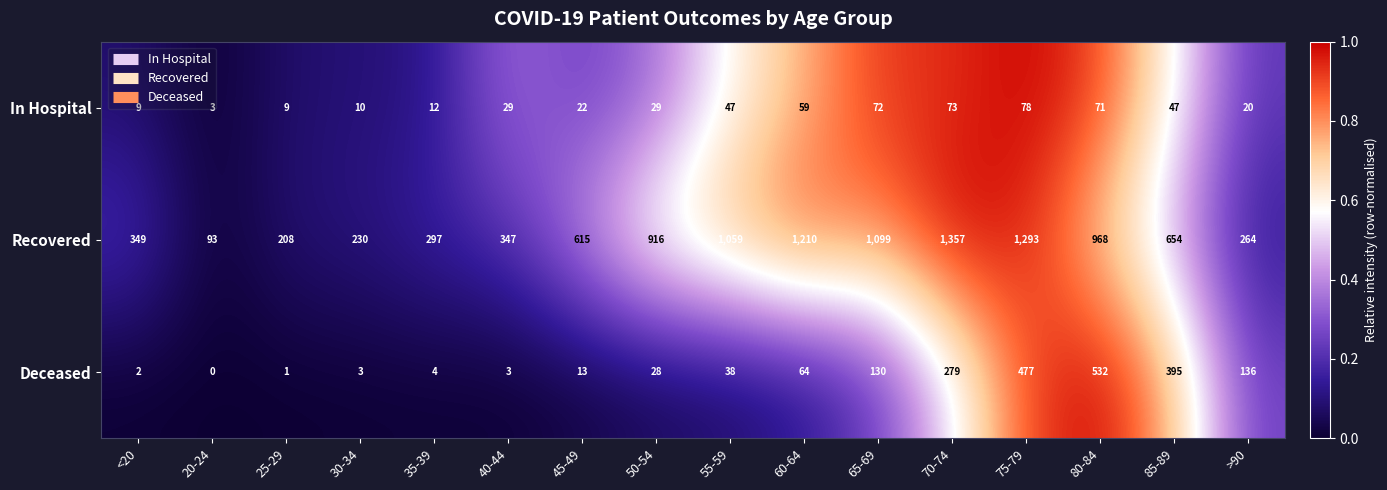

Which label corresponds to the smallest value in the chart?

20-24